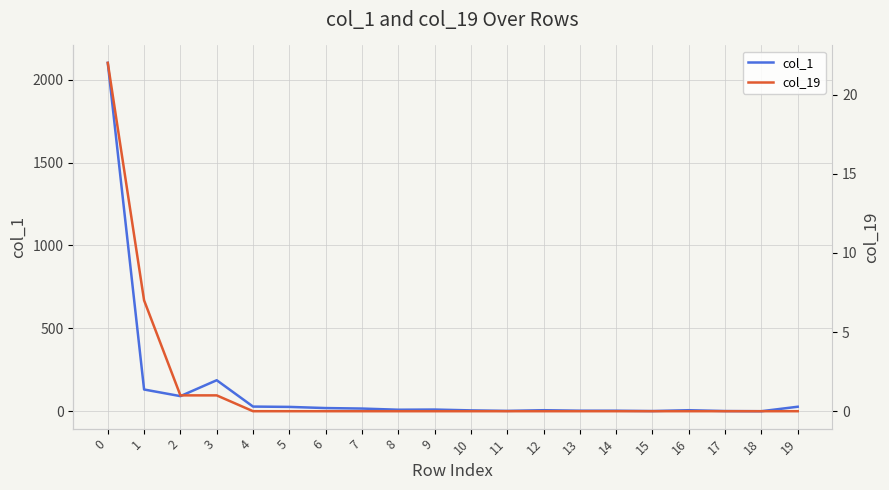

Between 6 and 14, which series saw the biggest shift?

col_1